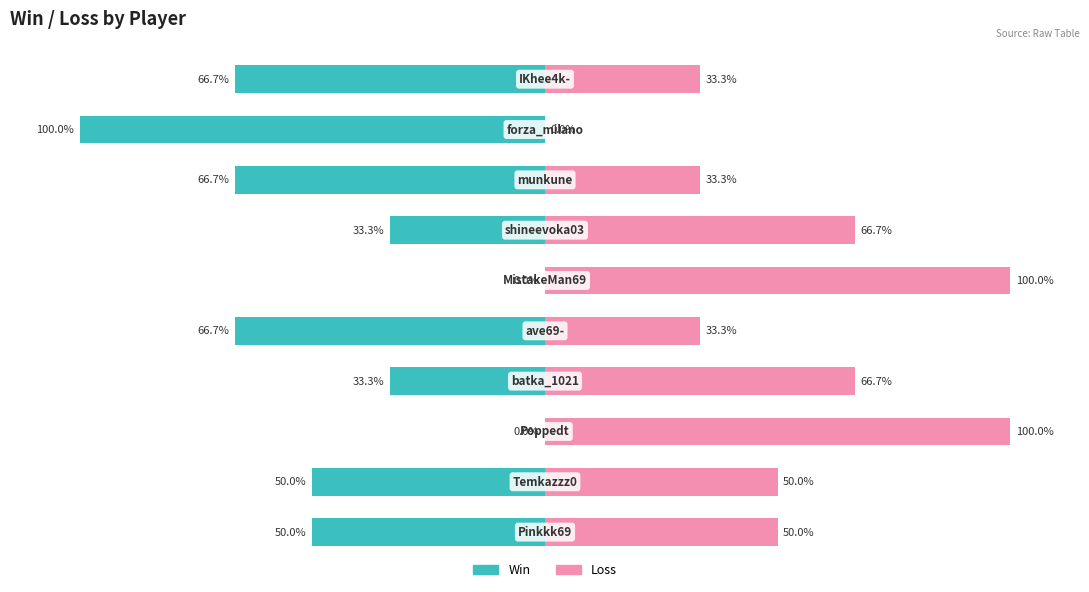

Which series has the largest total across all categories?

Loss